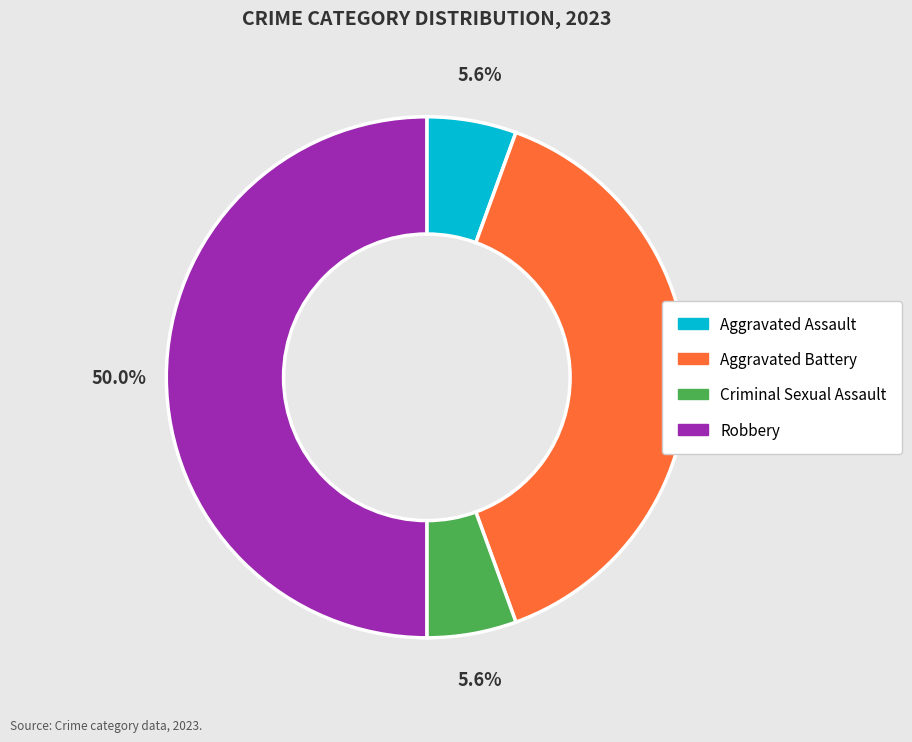

Is the sum of Robbery and Criminal Sexual Assault greater than half?

Yes